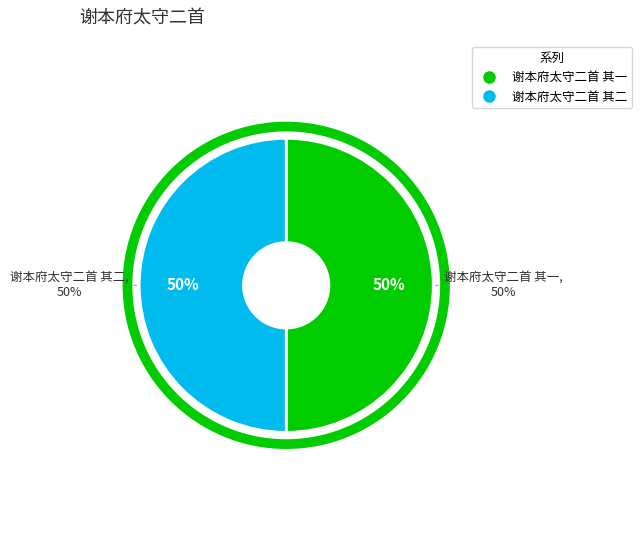

To the nearest percent, what portion does 谢本府太守二首 其二 represent?

50%